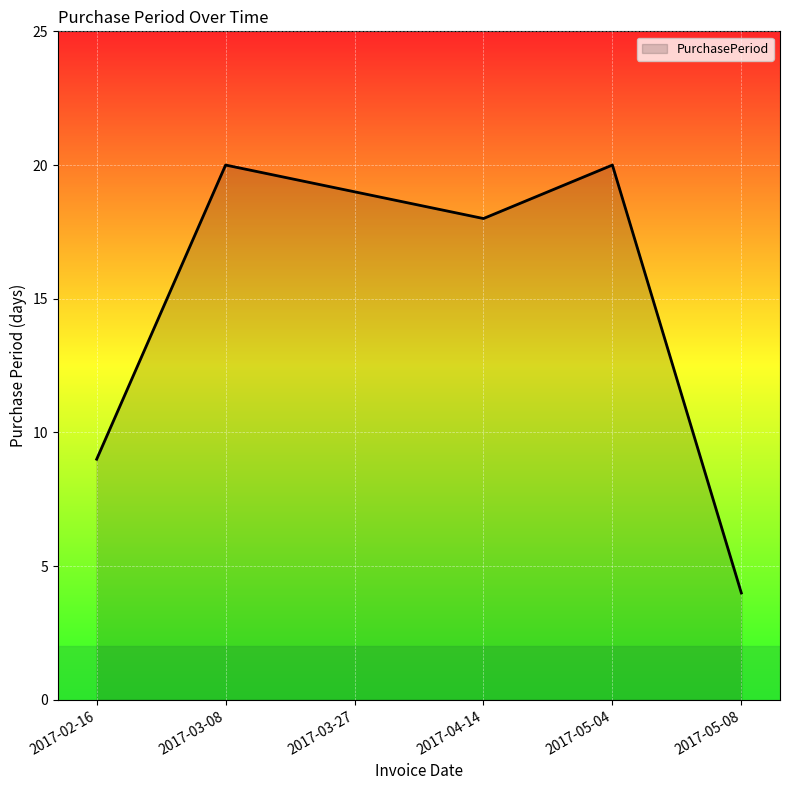

How many values are below 19?

3